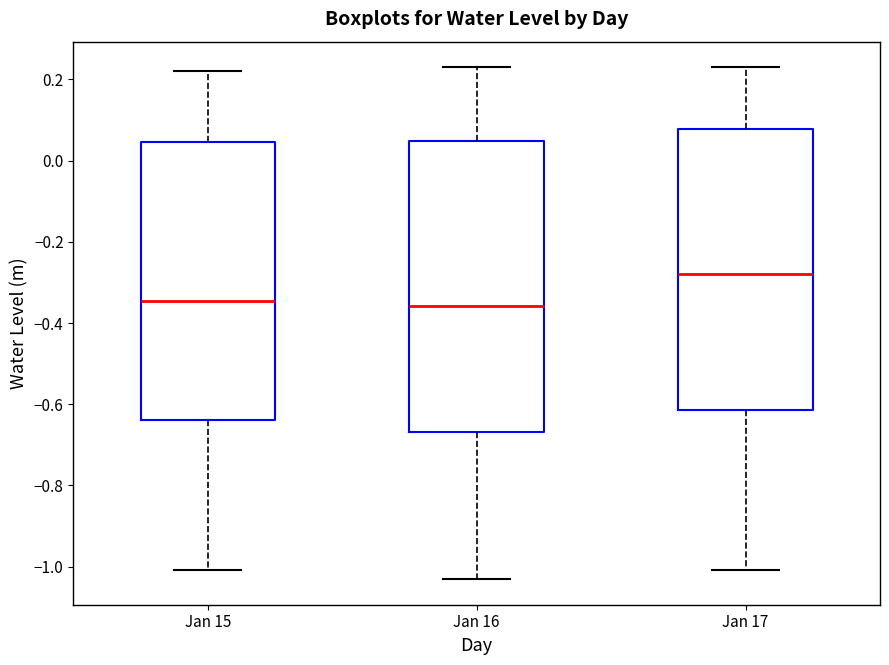

Reading left to right, read every box against the y-axis: the position of its median line, the range the box covers, and the ends of its whiskers. The values are not printed on the chart, so give them approximately, as read against the axis.

Jan 15: median -0.34, box -0.64 to 0.04, whiskers -1.00 to 0.22
Jan 16: median -0.36, box -0.66 to 0.04, whiskers -1.04 to 0.24
Jan 17: median -0.28, box -0.62 to 0.08, whiskers -1.00 to 0.24